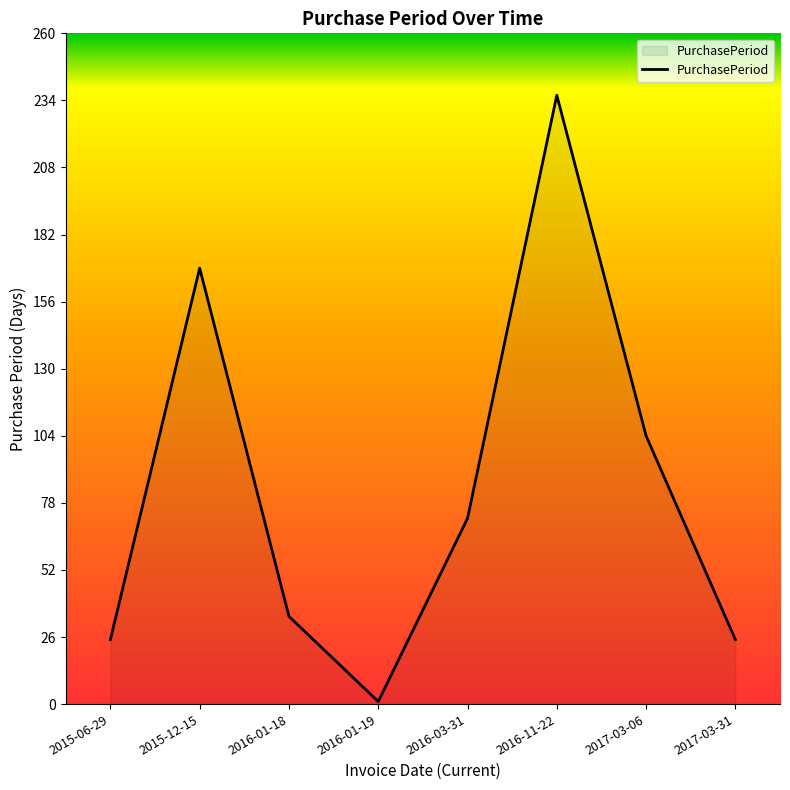

How many categories are shown in the chart?

8